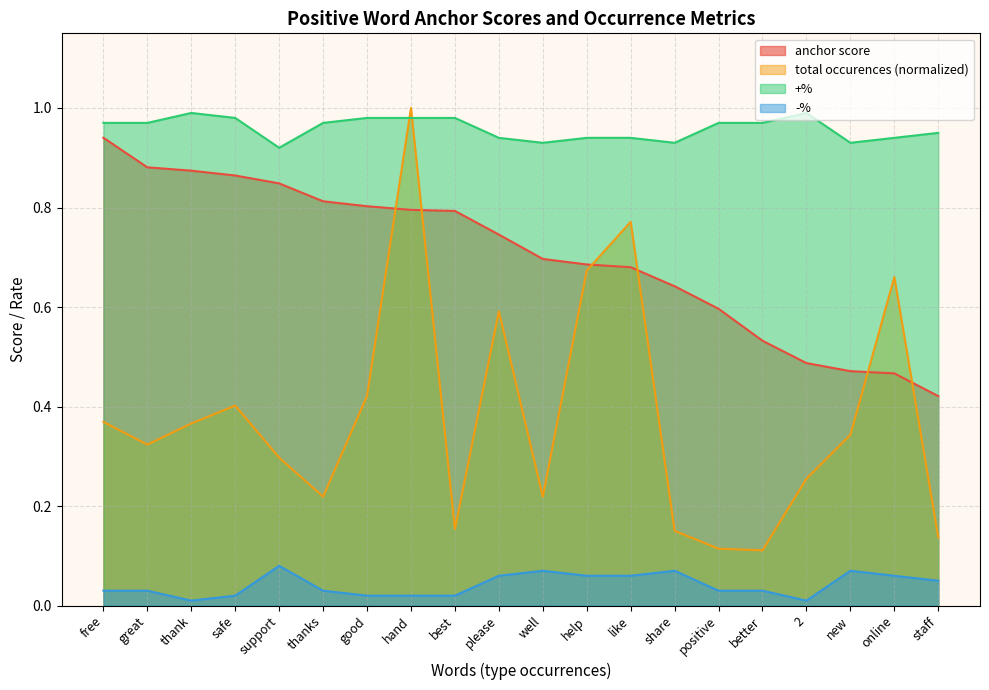

The -% series shows 0.0 at safe. True or false?

True